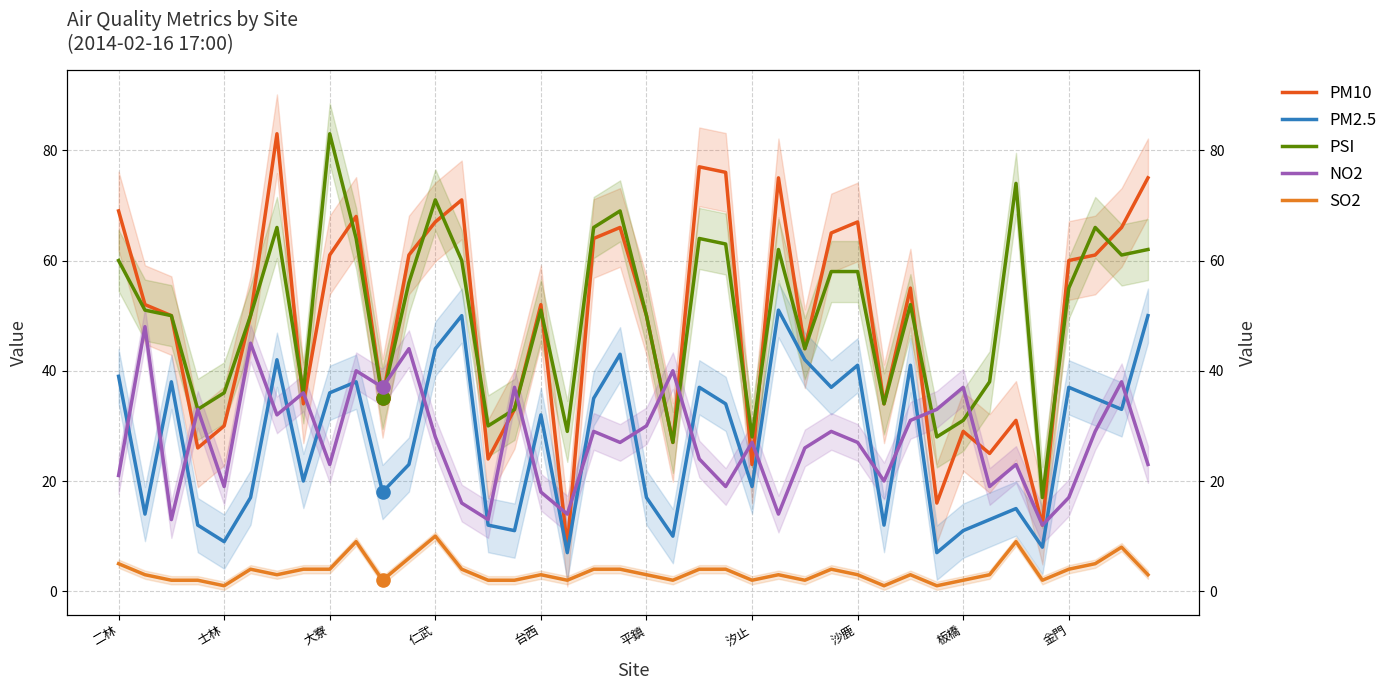

Which series contains the lowest Y value?

SO2